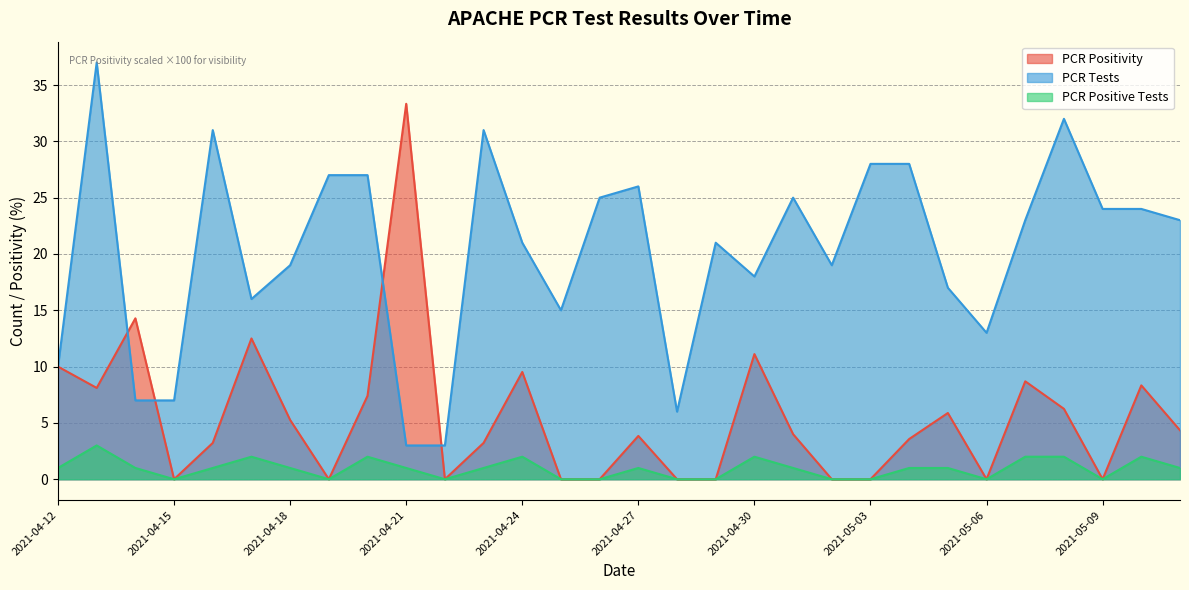

In PCR Positive Tests, how many points are higher than both neighbors (excluding endpoints)?

7